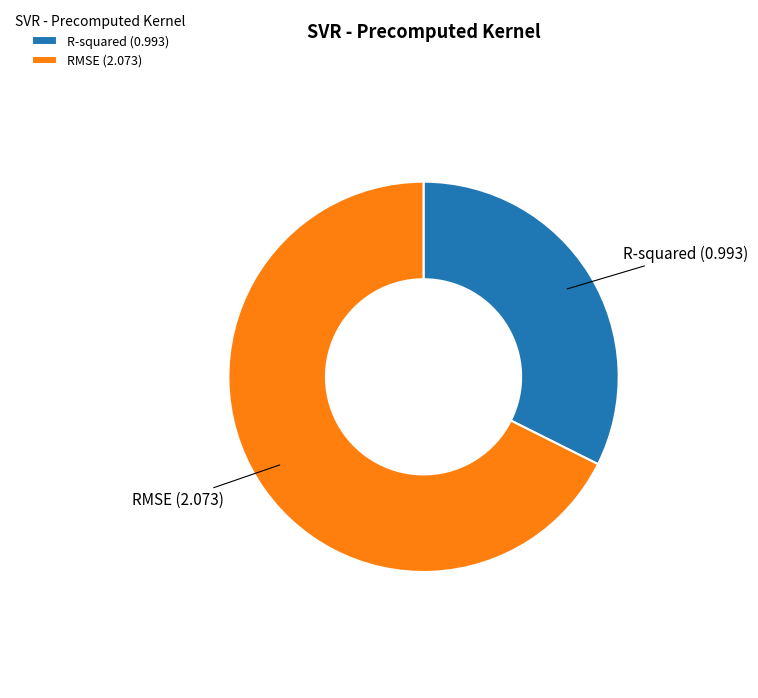

Between R-squared and RMSE, which is larger?

RMSE